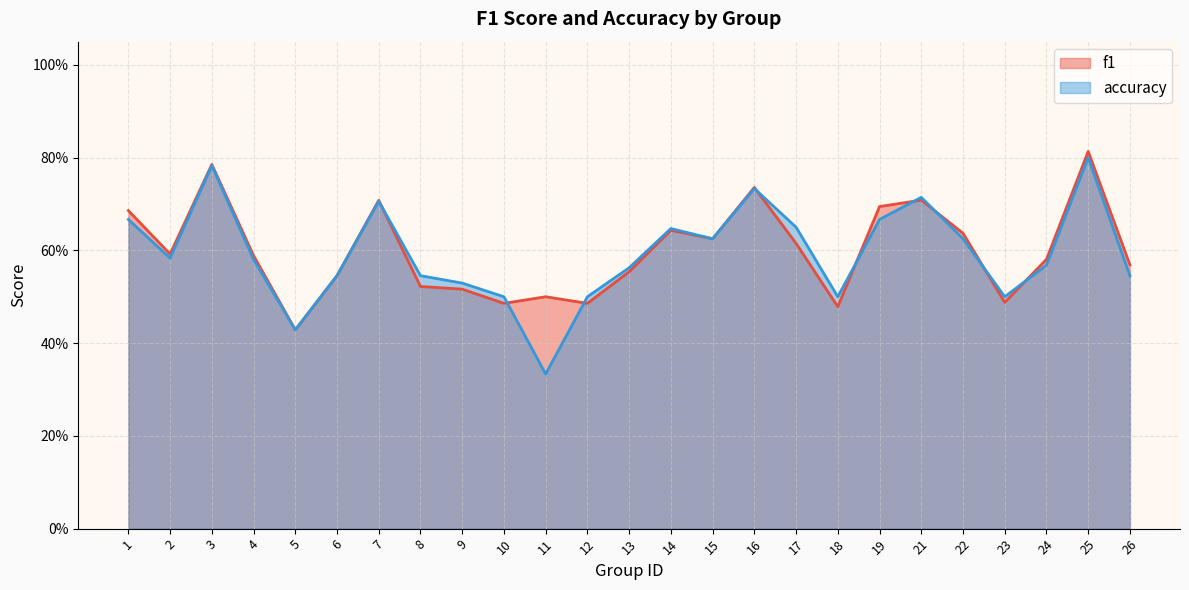

At which category does the chart reach its minimum across all series?

11